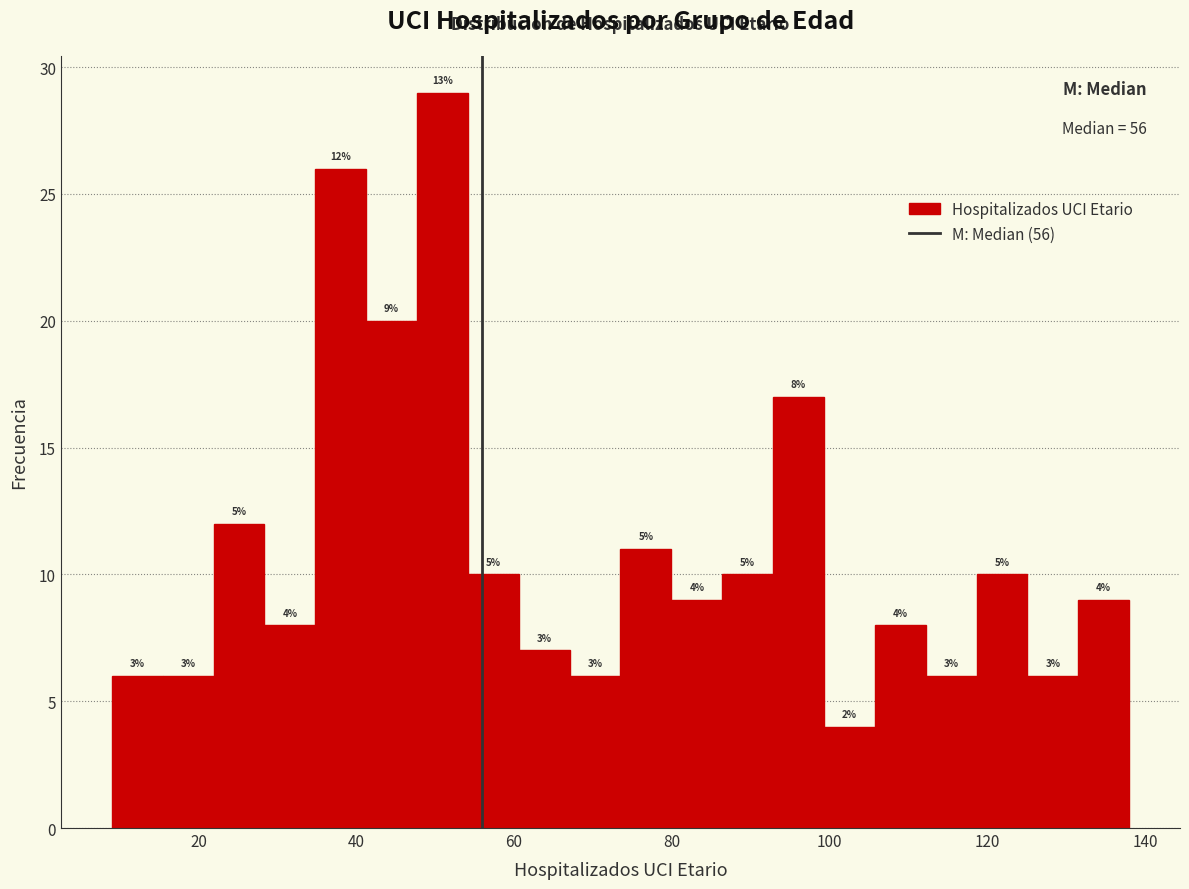

Around what value on the x-axis is the tallest bar? Give the approximate position of its centre, as read against the axis.

50